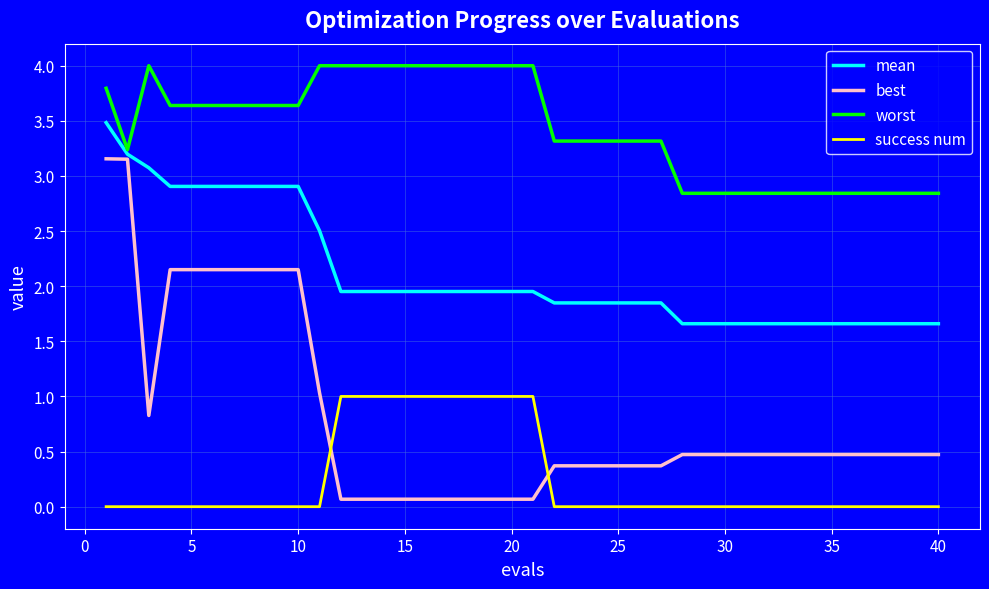

Which series has the largest range (max minus min)?

best